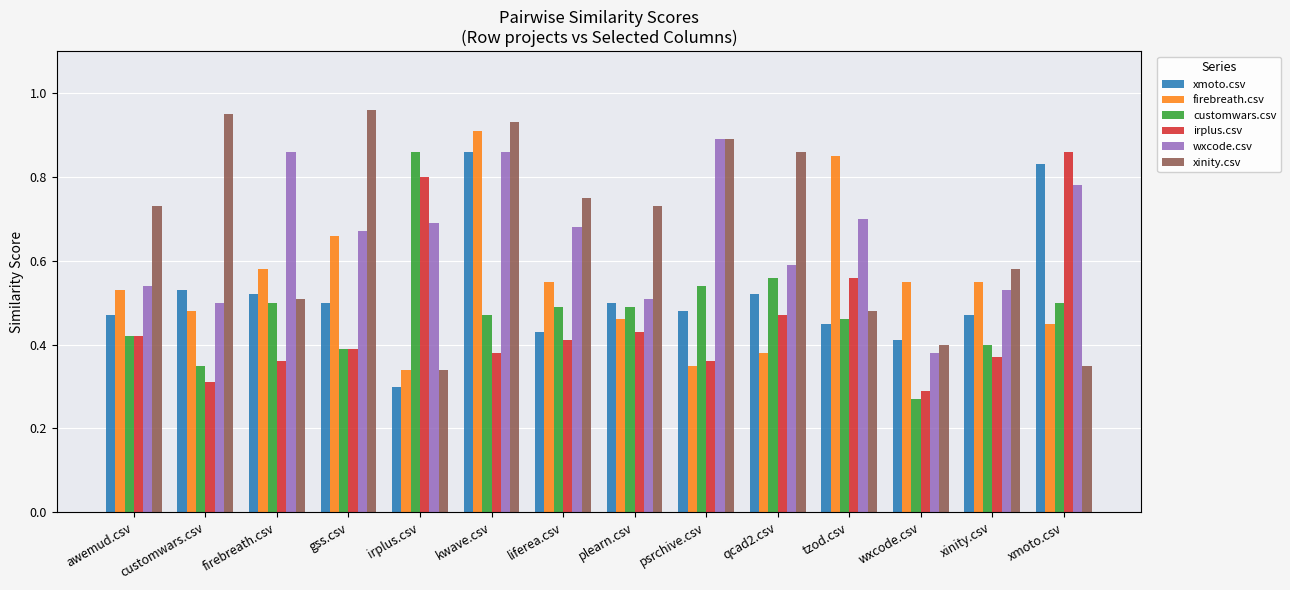

Which series has the widest spread of values?

xinity.csv